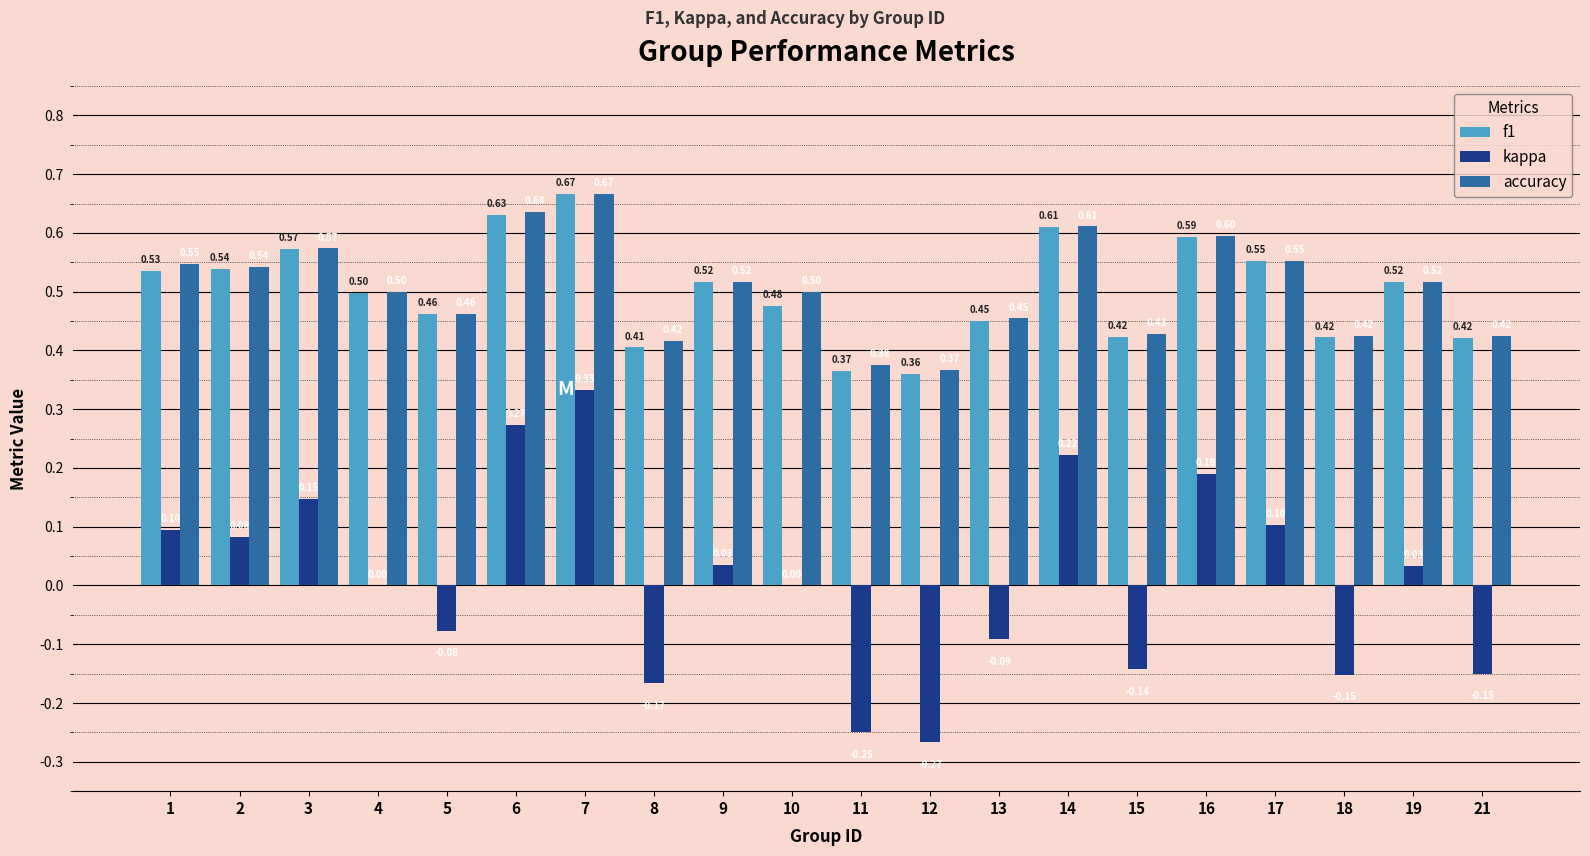

Is the value of accuracy at 13 greater than the value of f1 at 21?

Yes